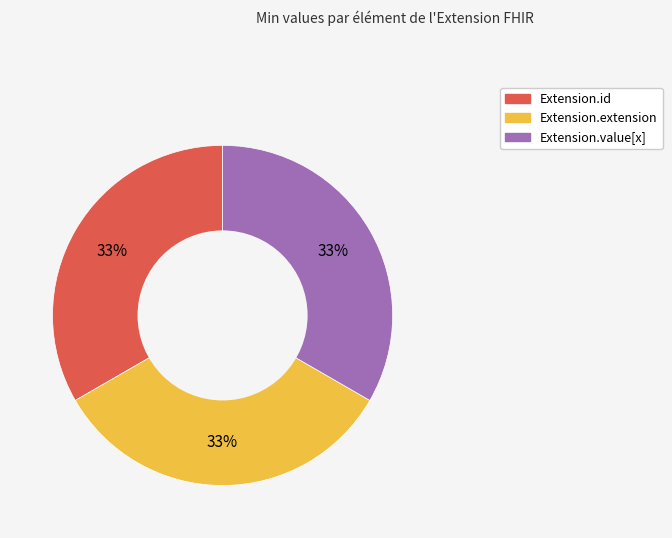

Is there a majority slice in this chart?

No